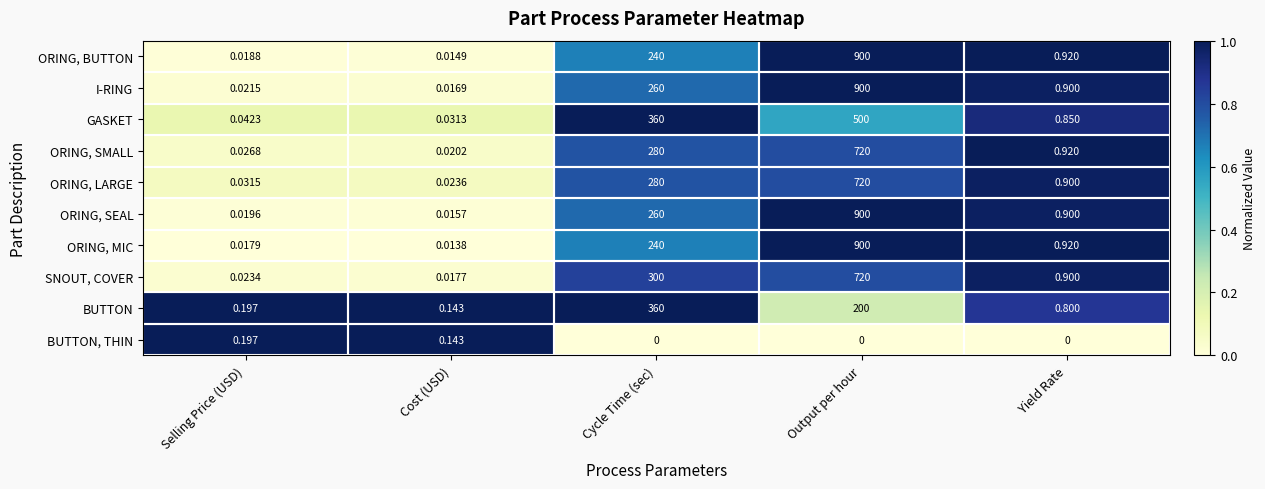

Which series has the largest total across all categories?

I-RING